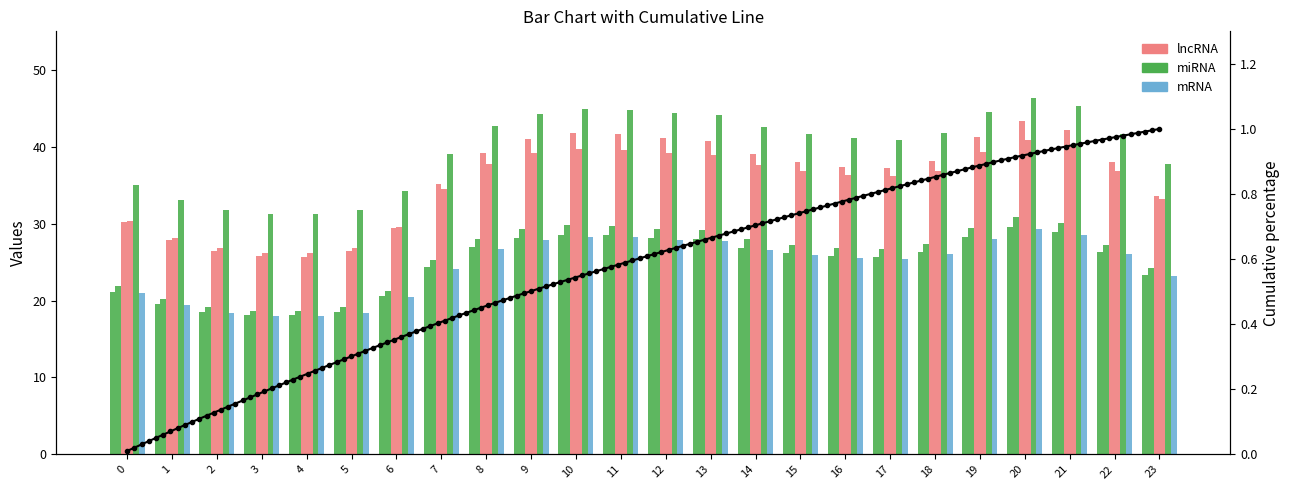

At which category does the chart reach its minimum across all series?

4